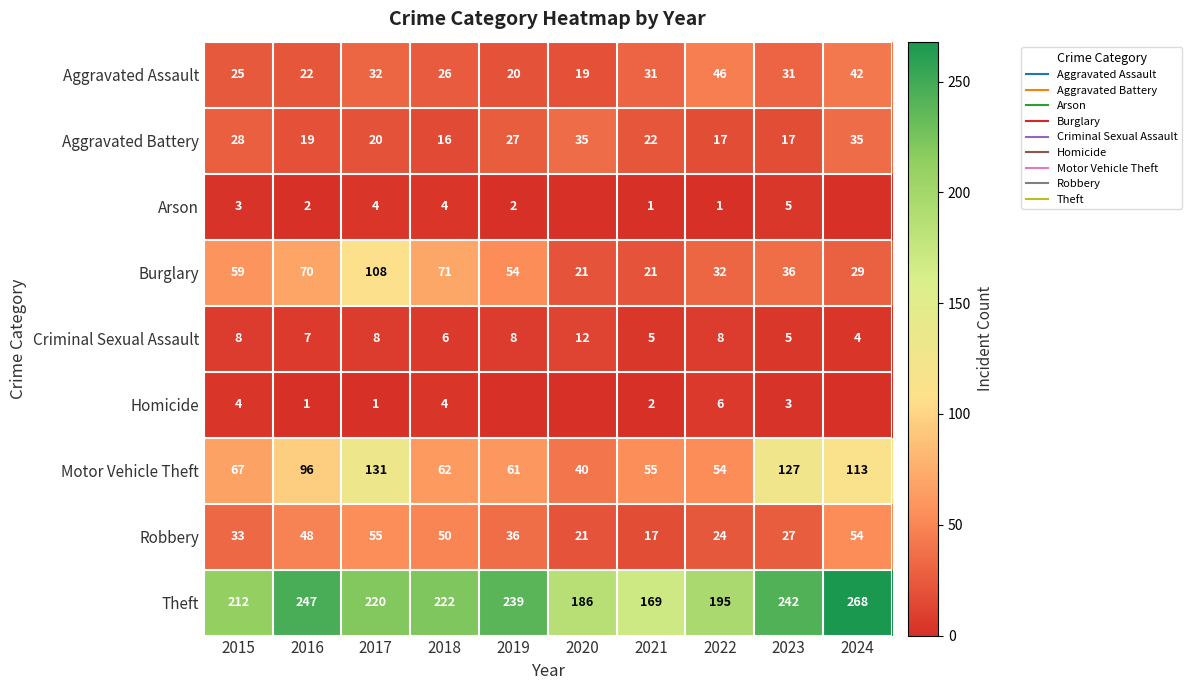

True or false: Aggravated Battery has a value of 17 at 2023.

True